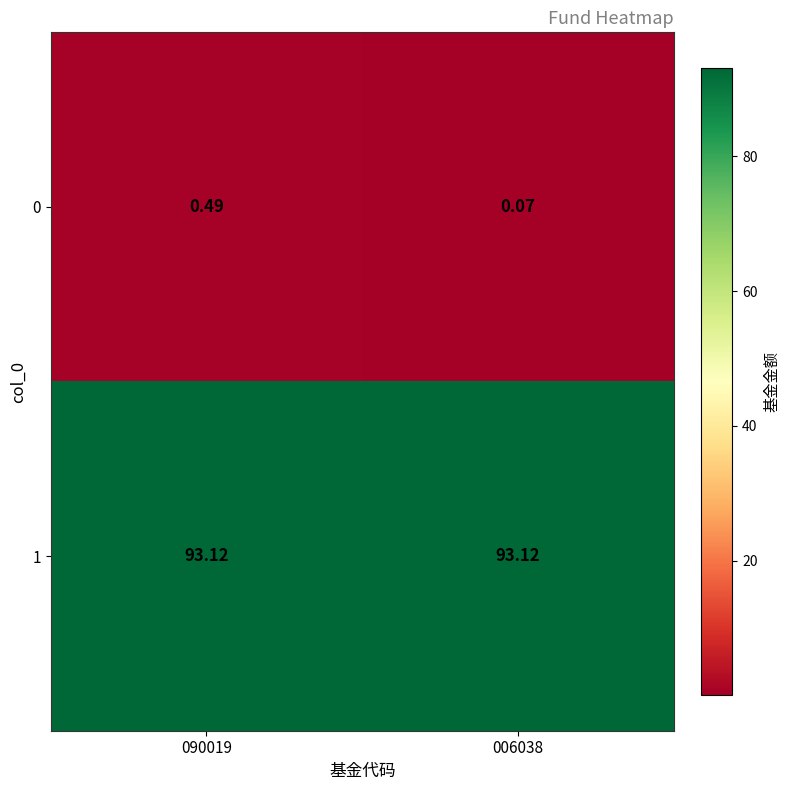

Is the value of 0 at 006038 greater than the value of 1 at 090019?

No